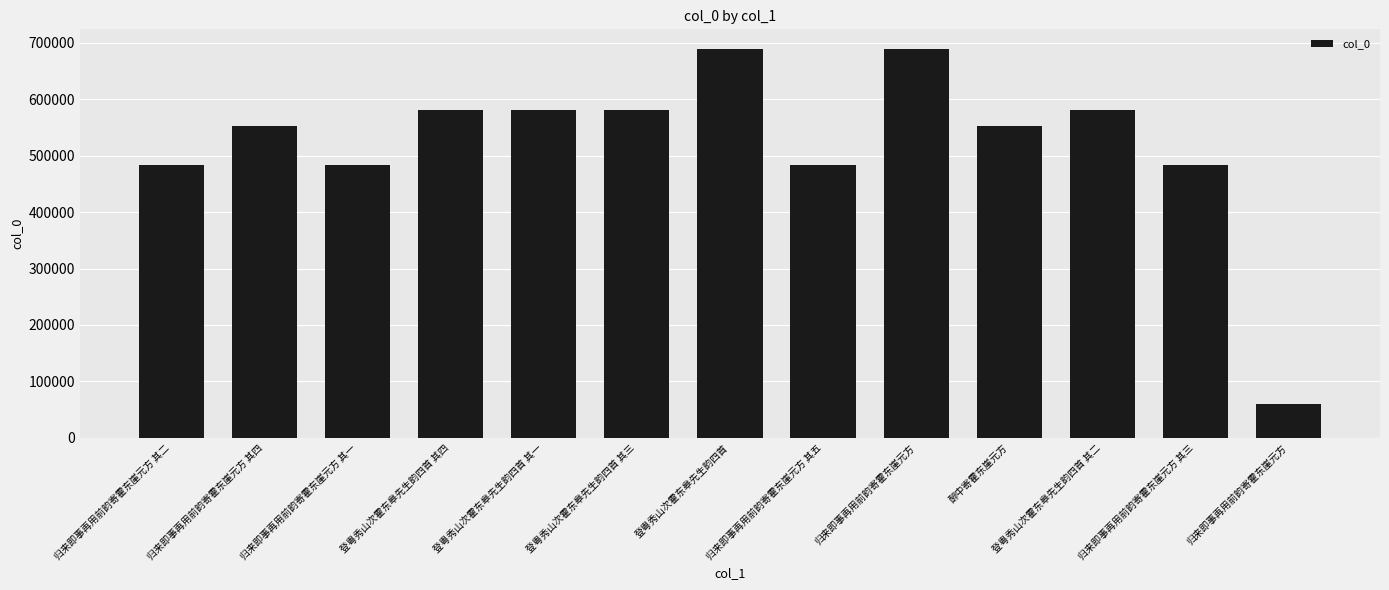

List the labels in order of value, smallest first.

归来即事再用前韵寄霍东崖元方, 归来即事再用前韵寄霍东崖元方 其一, 归来即事再用前韵寄霍东崖元方 其二, 归来即事再用前韵寄霍东崖元方 其三, 归来即事再用前韵寄霍东崖元方 其五, 归来即事再用前韵寄霍东崖元方 其四, 醉中寄霍东崖元方, 登粤秀山次霍东皋先生韵四首 其一, 登粤秀山次霍东皋先生韵四首 其二, 登粤秀山次霍东皋先生韵四首 其三, 登粤秀山次霍东皋先生韵四首 其四, 登粤秀山次霍东皋先生韵四首, 归来即事再用前韵寄霍东崖元方